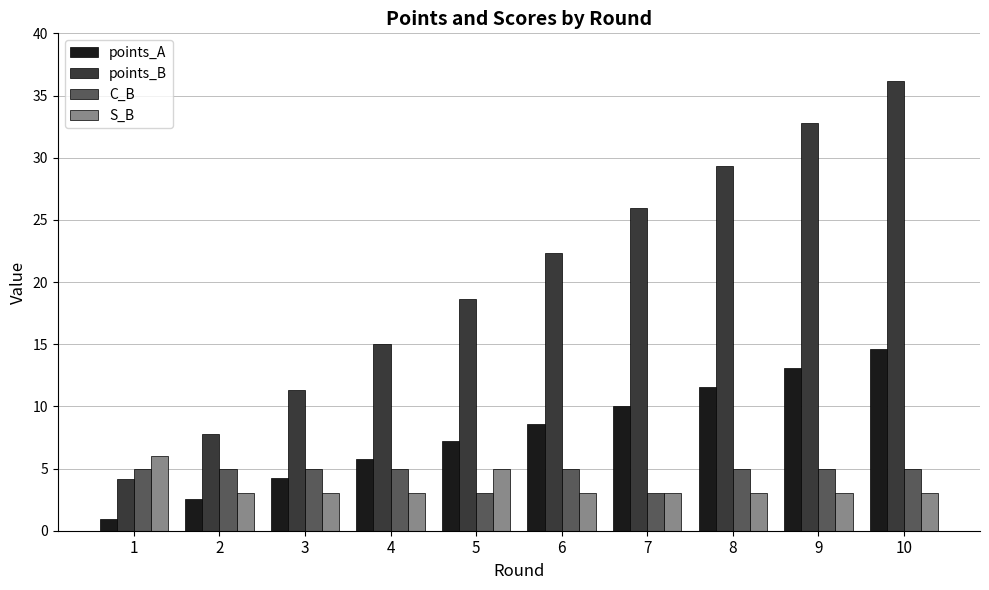

Reading left to right, transcribe all the data shown in this chart.

points_A: 1=0.9	2=2.6	3=4.2	4=5.8	5=7.2	6=8.6	7=10.0	8=11.5	9=13.1	10=14.6
points_B: 1=4.2	2=7.8	3=11.3	4=15.0	5=18.7	6=22.4	7=25.9	8=29.4	9=32.8	10=36.2
C_B: 1=5.0	2=5.0	3=5.0	4=5.0	5=3.0	6=5.0	7=3.0	8=5.0	9=5.0	10=5.0
S_B: 1=6.0	2=3.0	3=3.0	4=3.0	5=5.0	6=3.0	7=3.0	8=3.0	9=3.0	10=3.0